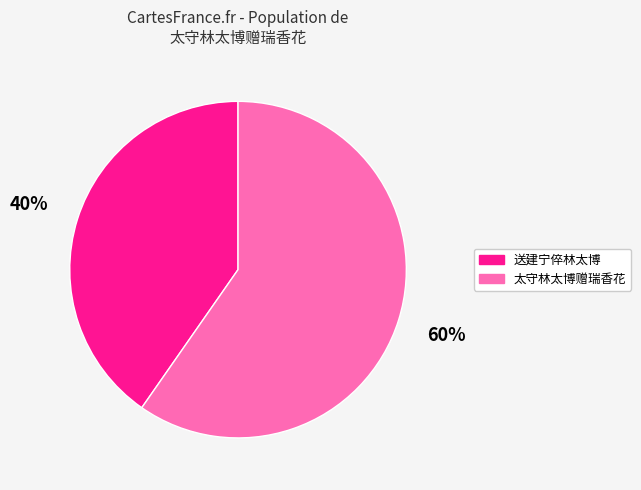

Do 太守林太博赠瑞香花 and 送建宁倅林太博 together represent more than half of the pie?

Yes